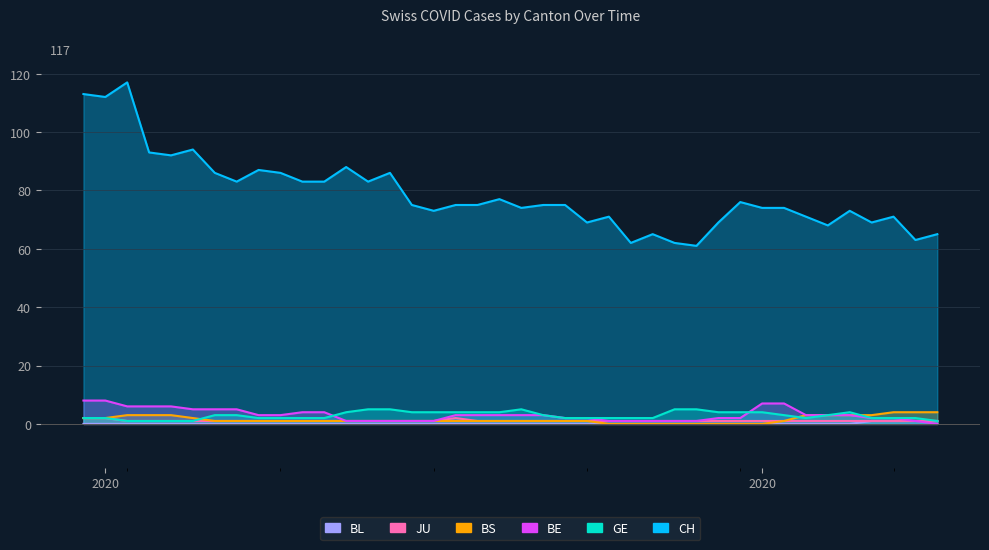

What is the average value of the JU series?

1